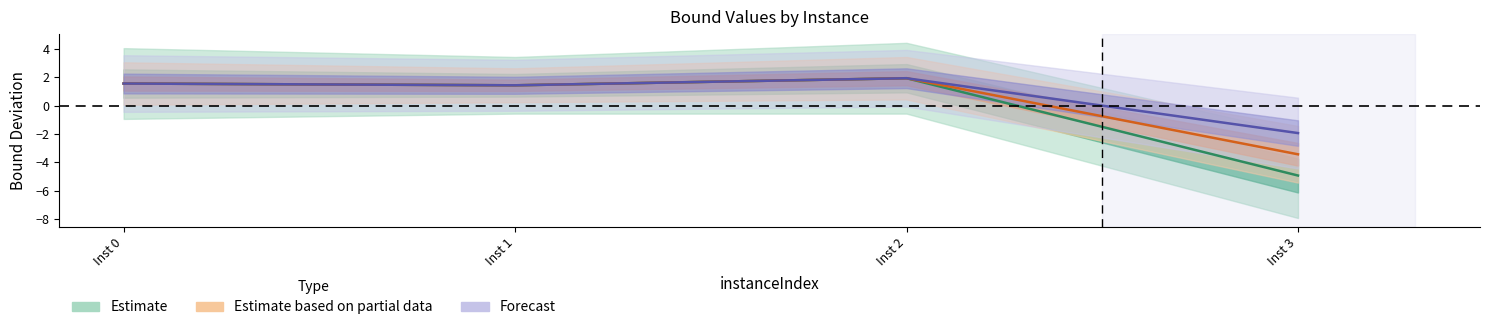

What is the total value across all series at Inst 3?

-10.3